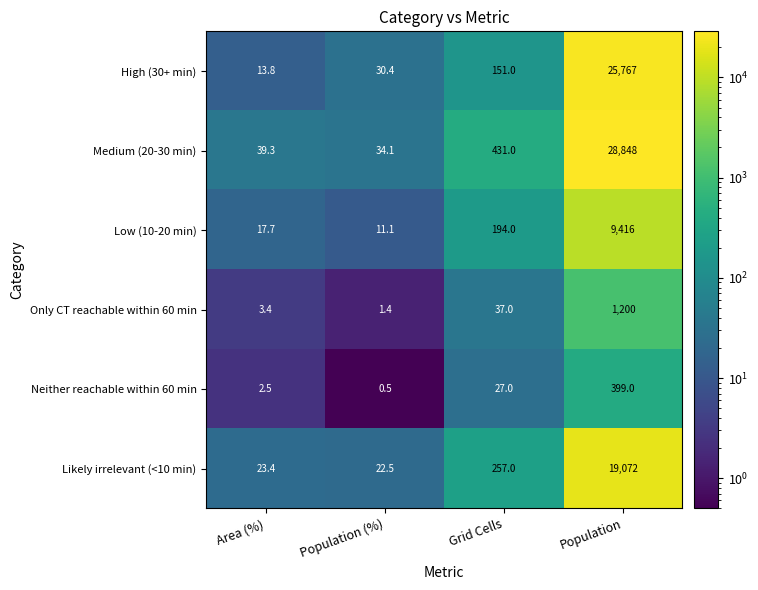

What is the approximate value of Medium (20-30 min) at Population (%)?

34.1